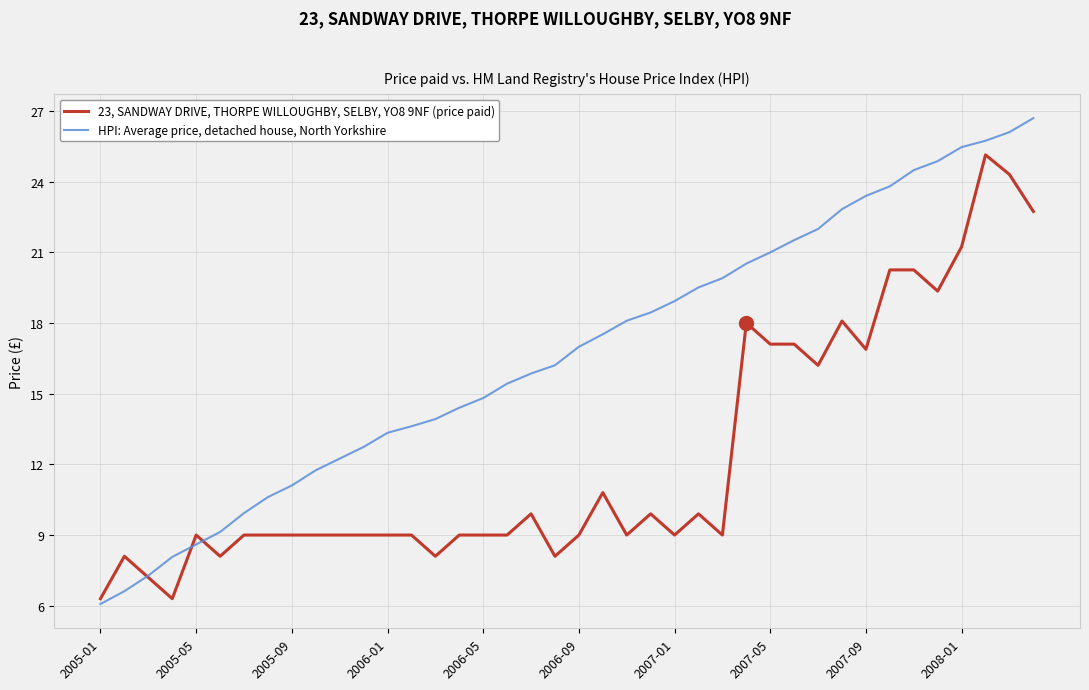

List the series in order of their peak value, highest first.

HPI: Average price, detached house, North Yorkshire, 23, SANDWAY DRIVE, THORPE WILLOUGHBY, SELBY, YO8 9NF (price paid)